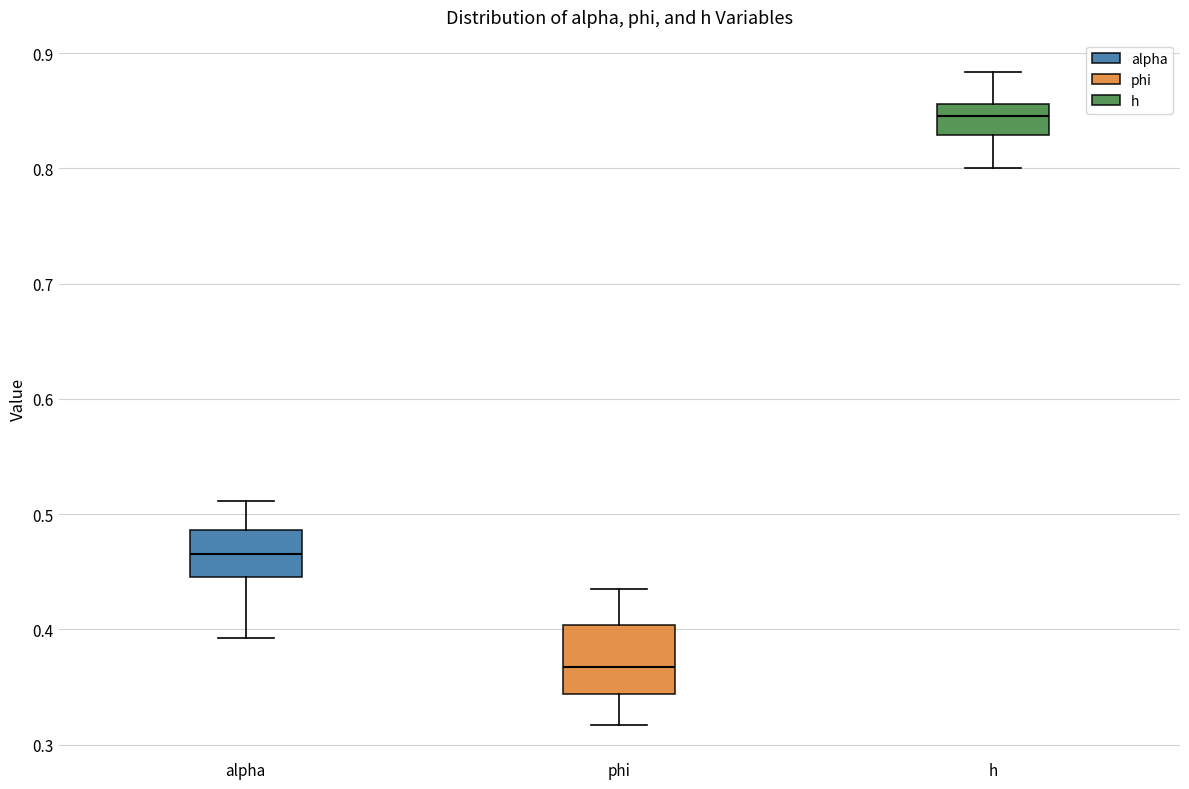

Reading left to right, transcribe this box plot: for each box, give where its median line is, the range the box spans, and where its two whiskers end, as read against the y-axis. The values are not printed on the chart, so give them approximately, as read against the axis.

alpha: median 0.47, box 0.45 to 0.49, whiskers 0.39 to 0.51
phi: median 0.37, box 0.34 to 0.40, whiskers 0.32 to 0.43
h: median 0.85, box 0.83 to 0.86, whiskers 0.80 to 0.88